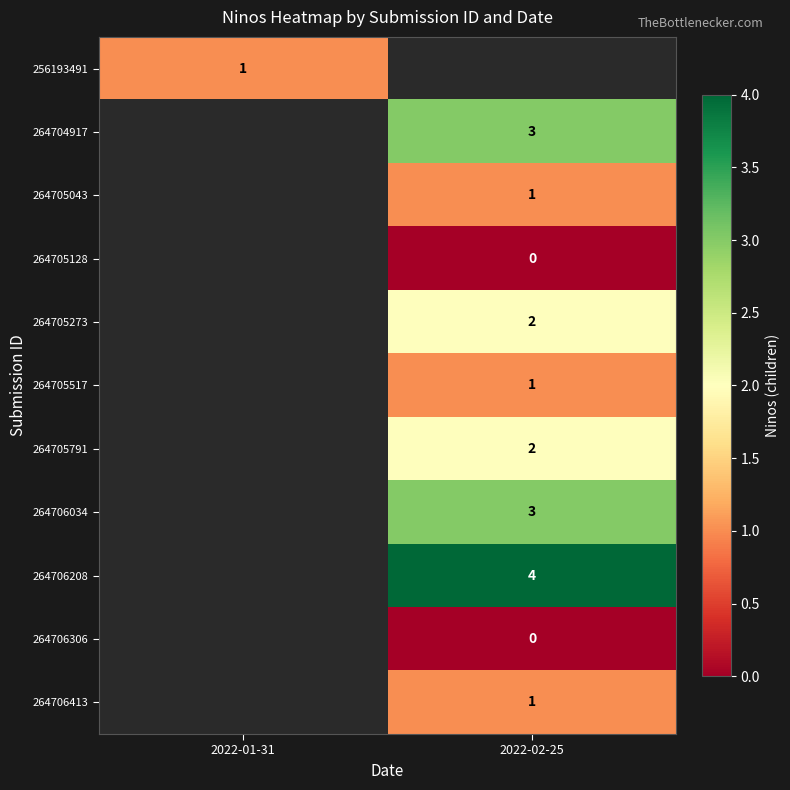

The 264705273 series shows 1 at 2022-02-25. True or false?

False